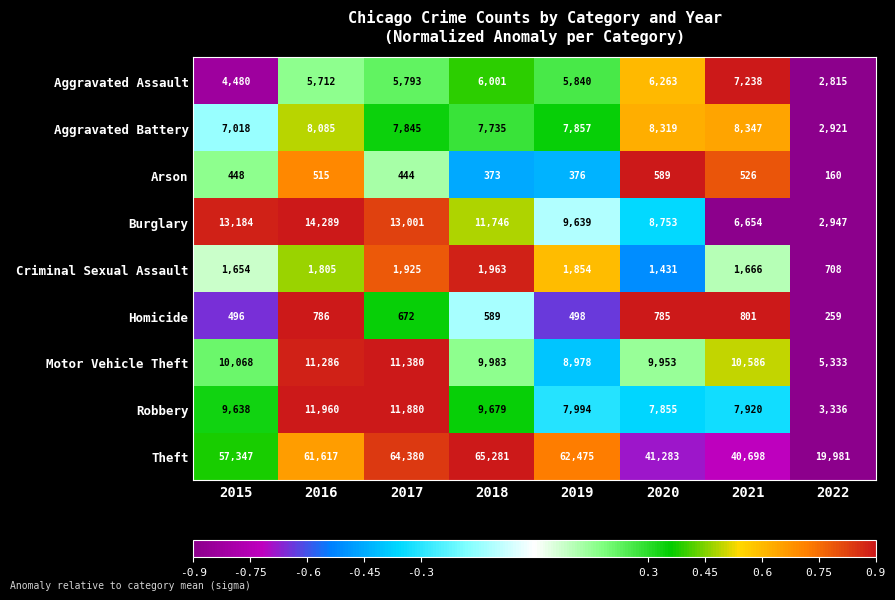

Which series has the largest range (max minus min)?

Theft